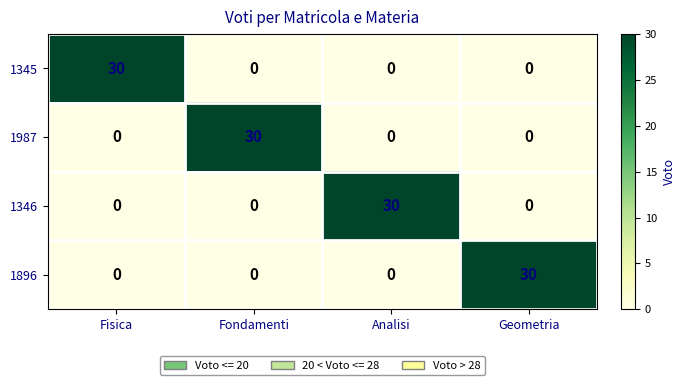

At how many categories does at least one series exceed 16?

4